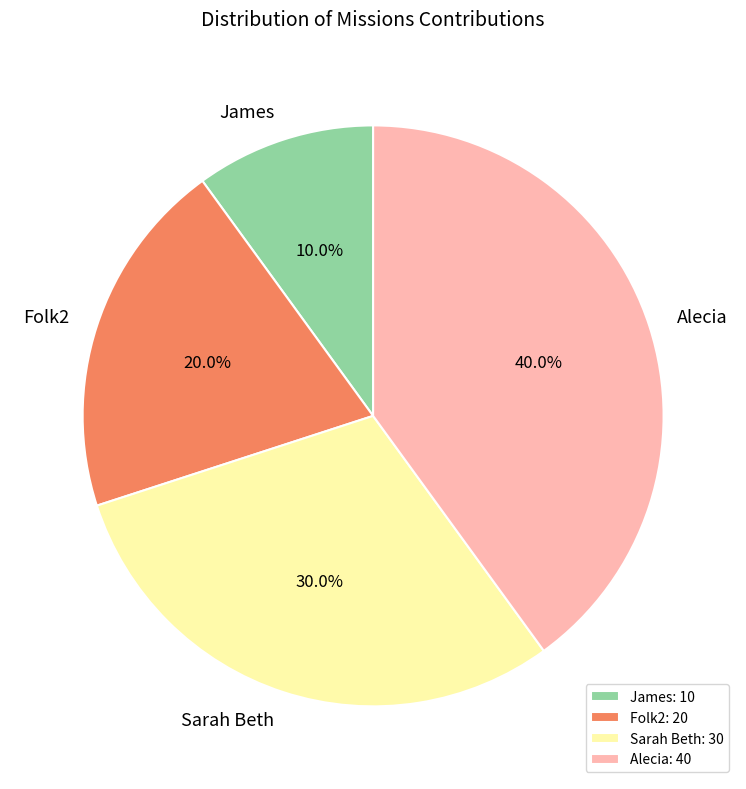

Between Alecia and James, which is larger?

Alecia